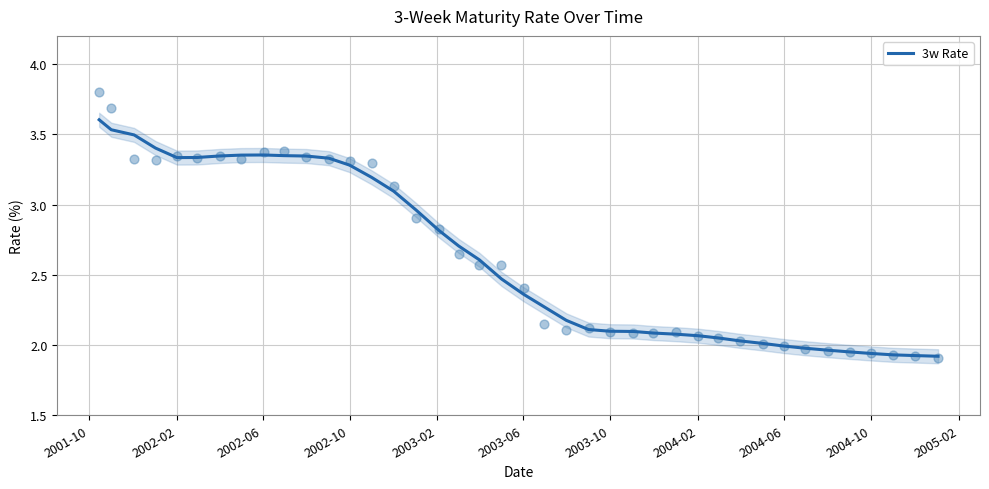

What is the maximum value for 3w Rate?

3.6